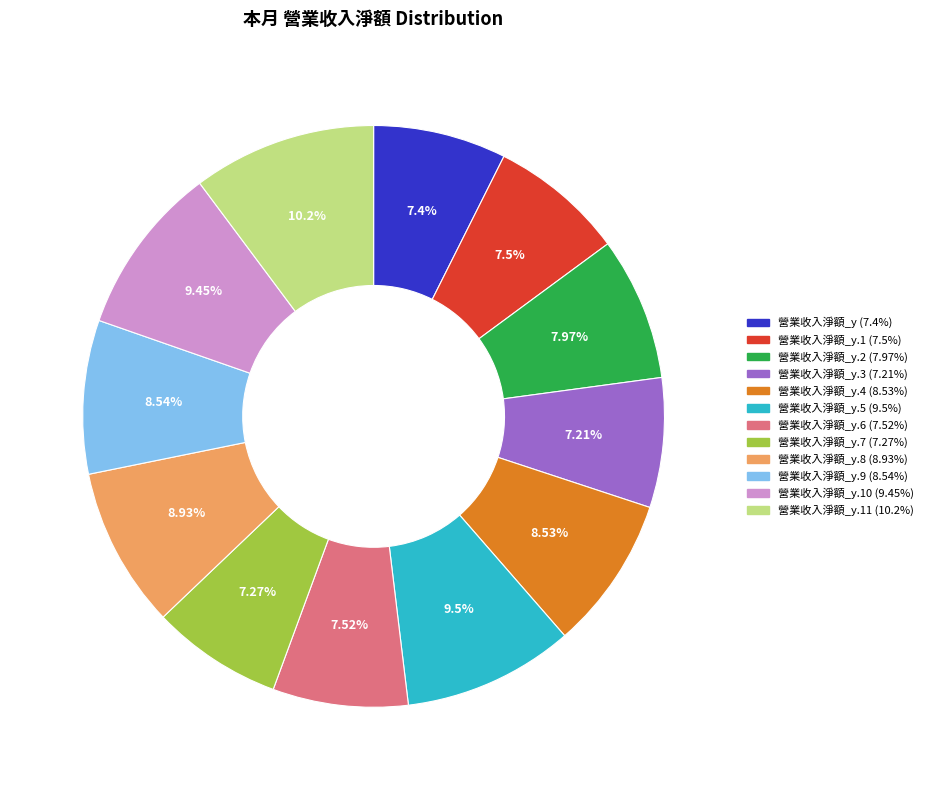

Is there any slice that represents more than half of the pie?

No